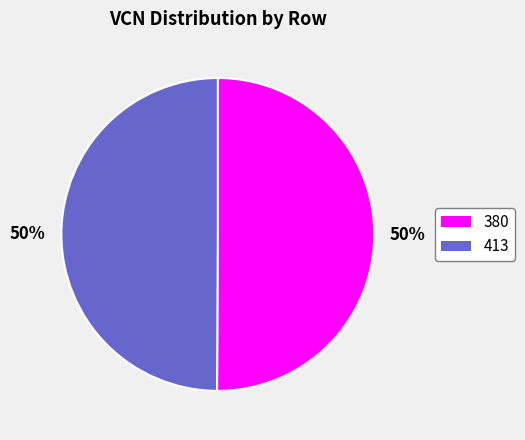

To the nearest percent, what is the average slice percentage?

50%